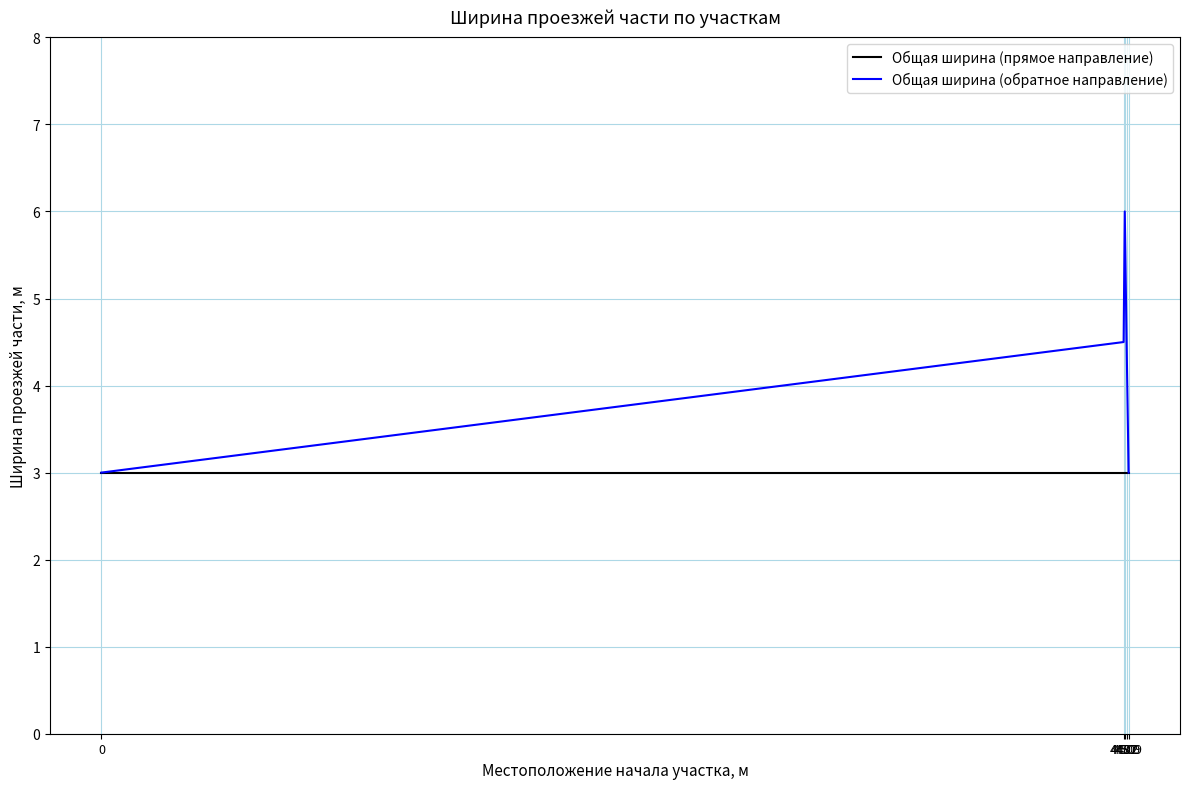

In Общая ширина (обратное направление), how many points are higher than both neighbors (excluding endpoints)?

1